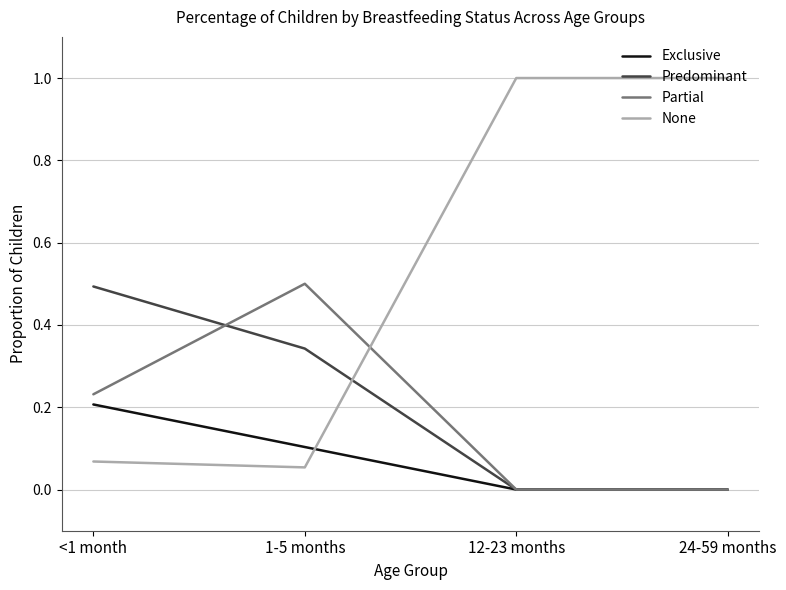

How many lines are shown in the chart?

4